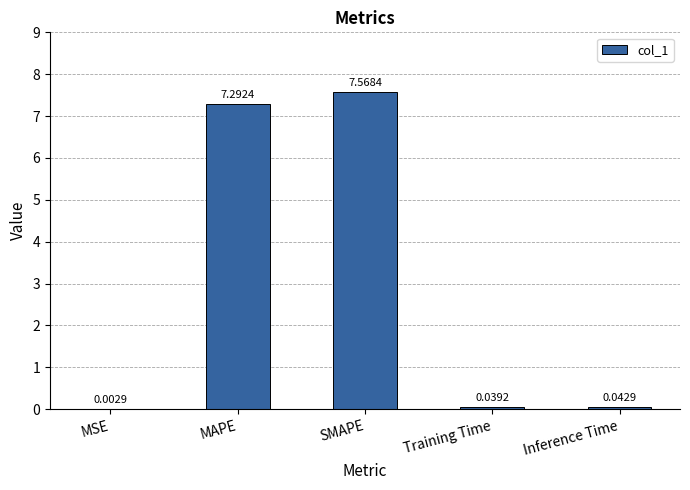

Which has a higher value, Inference Time or MSE?

Inference Time